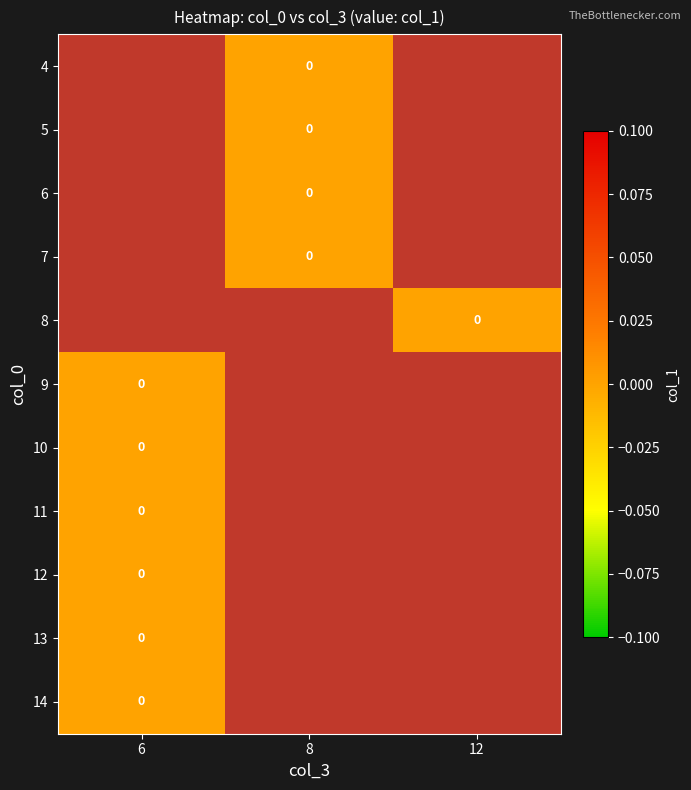

At 6, list the series in order from largest to smallest.

4, 5, 6, 7, 8, 9, 10, 11, 12, 13, 14